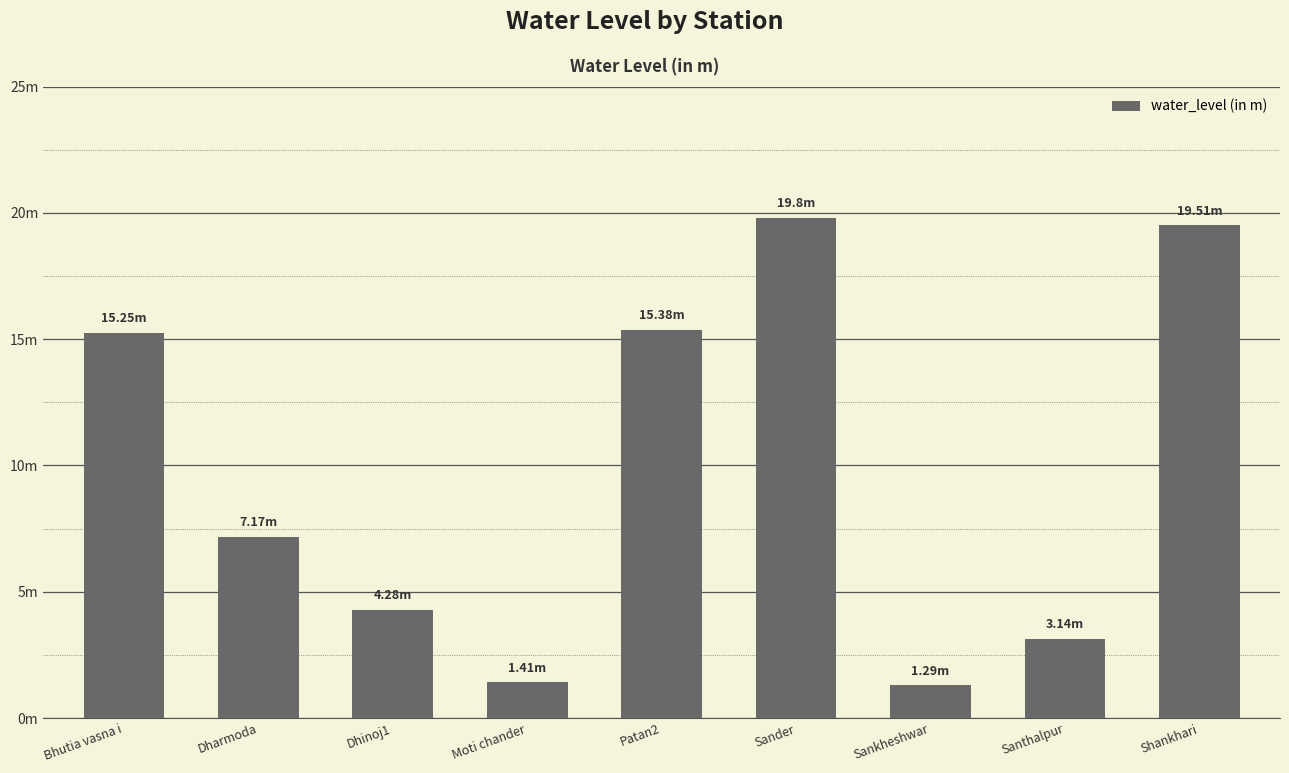

The chart shows a value of 5.0 at Santhalpur. True or false?

False